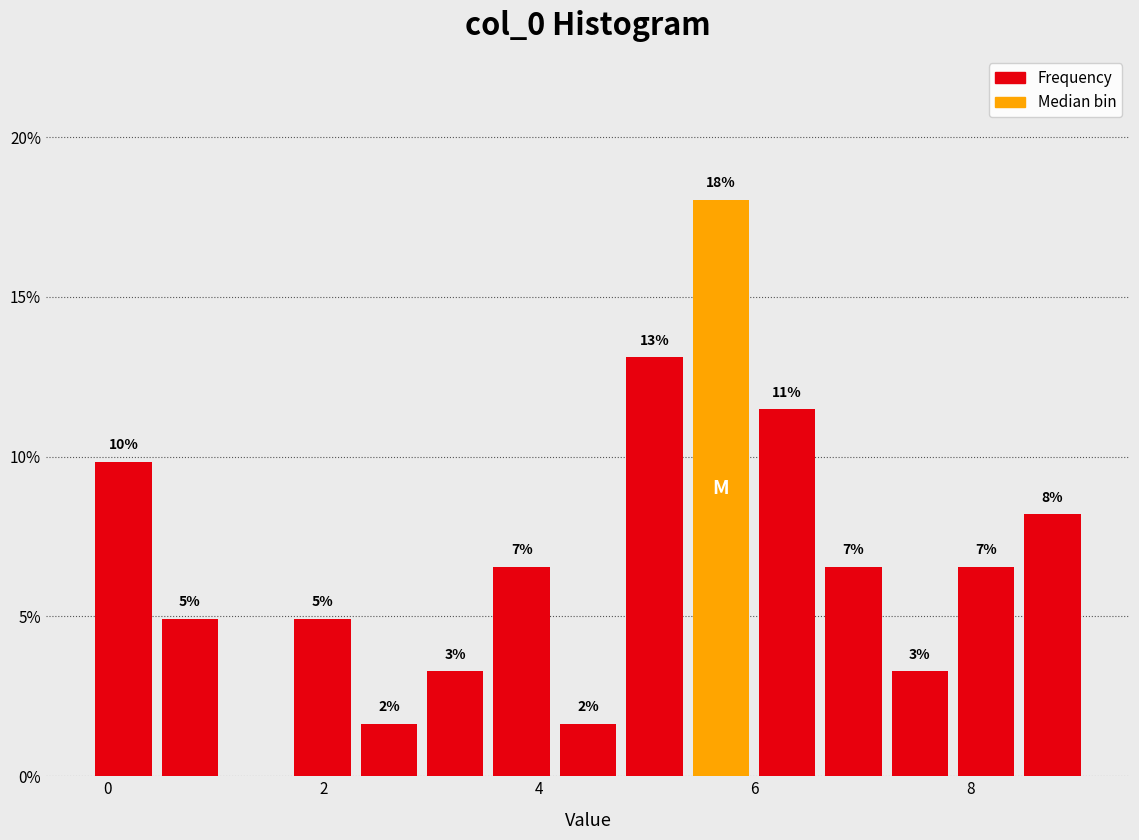

Read against the x-axis, roughly where is the centre of the tallest bar?

5.6